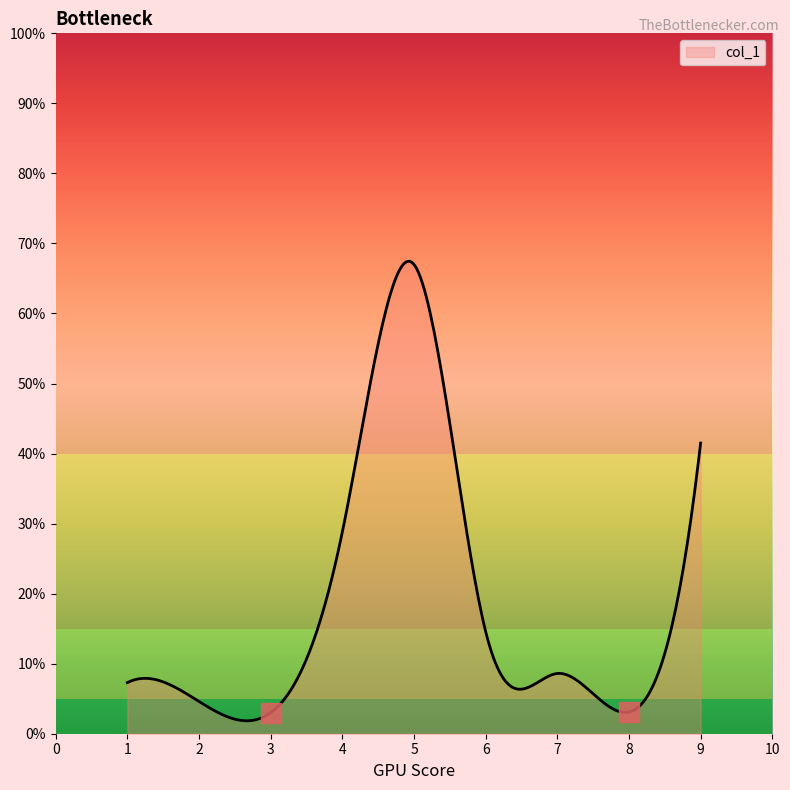

What is the difference between the maximum and minimum values?

65.6